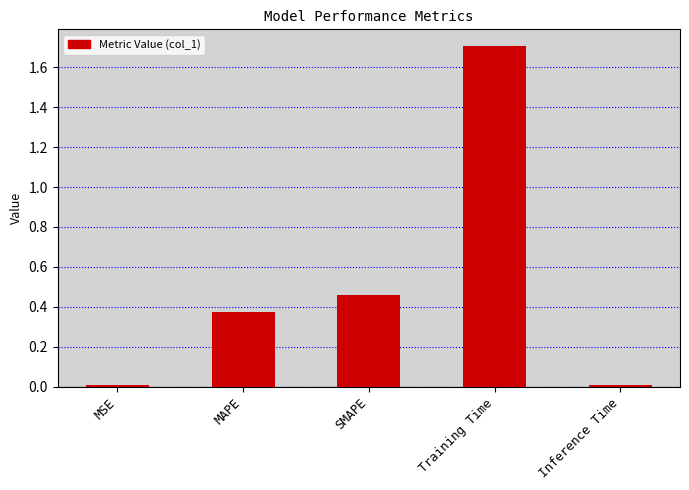

Are the bars horizontal?

No